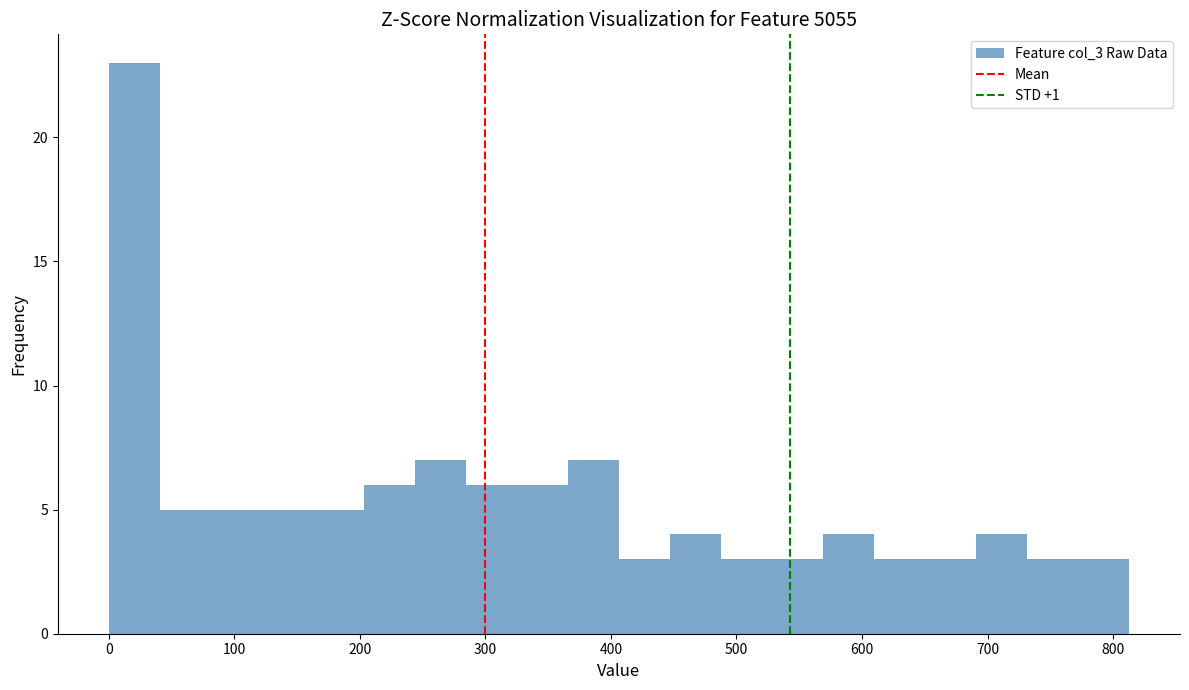

Reading left to right, transcribe this chart: for each bar, give the range it covers on the x-axis and its height. Neither the bar edges nor the heights are printed on the chart, so give them approximately, as read against the axes.

0 to 40: 23
40 to 80: 5
80 to 120: 5
120 to 160: 5
160 to 200: 5
200 to 240: 6
240 to 280: 7
280 to 330: 6
330 to 370: 6
370 to 410: 7
410 to 450: 3
450 to 490: 4
490 to 530: 3
530 to 570: 3
570 to 610: 4
610 to 650: 3
650 to 690: 3
690 to 730: 4
730 to 770: 3
770 to 810: 3